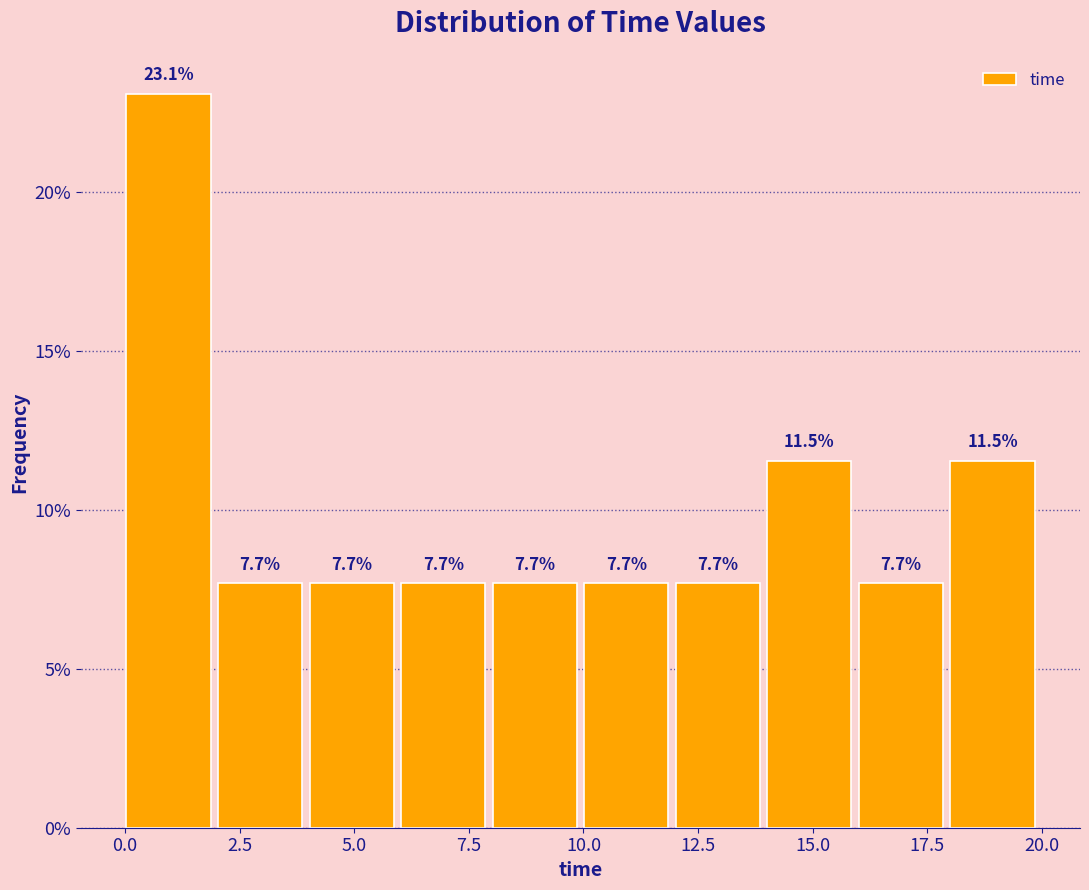

Around what value on the x-axis is the tallest bar? Give the approximate position of its centre, as read against the axis.

1.0